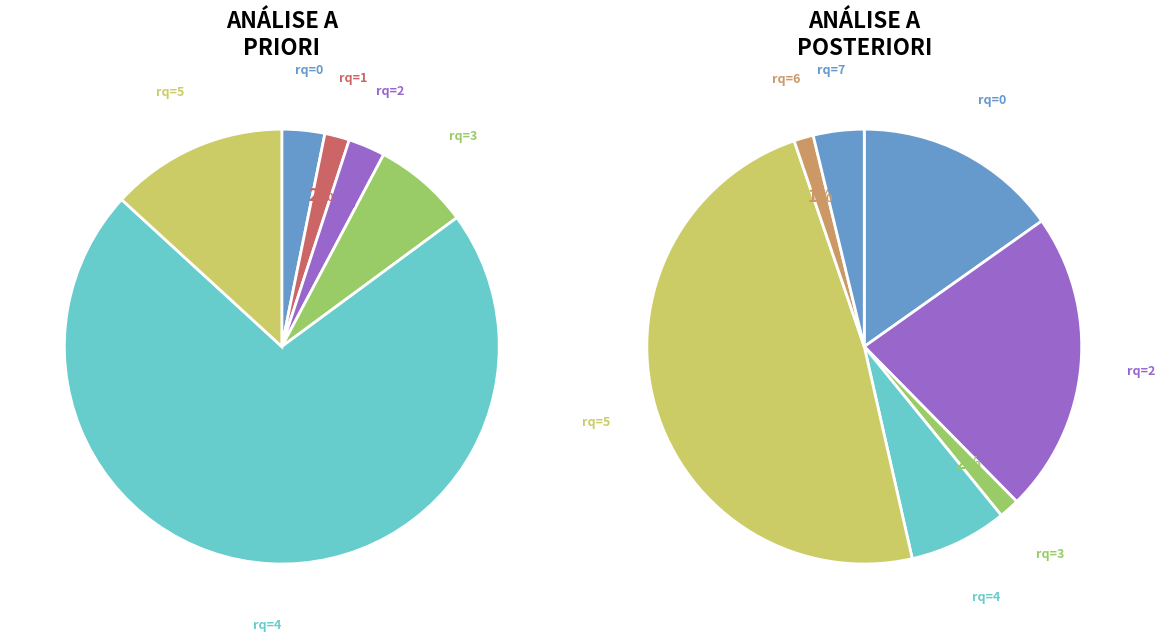

What is the change in value from 5 to 3?

-11.5